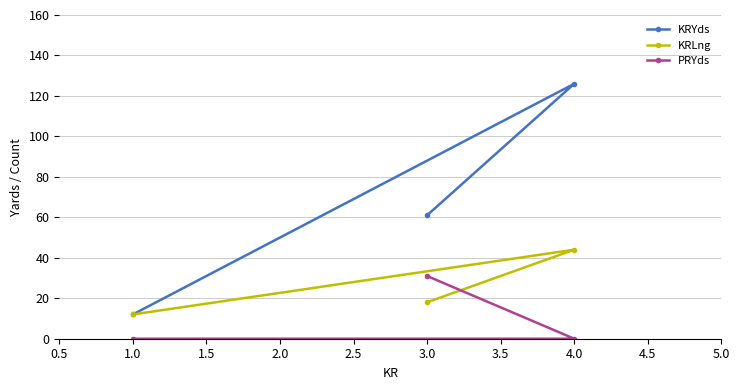

Rank the series by their average value, from highest to lowest.

KRYds, KRLng, PRYds